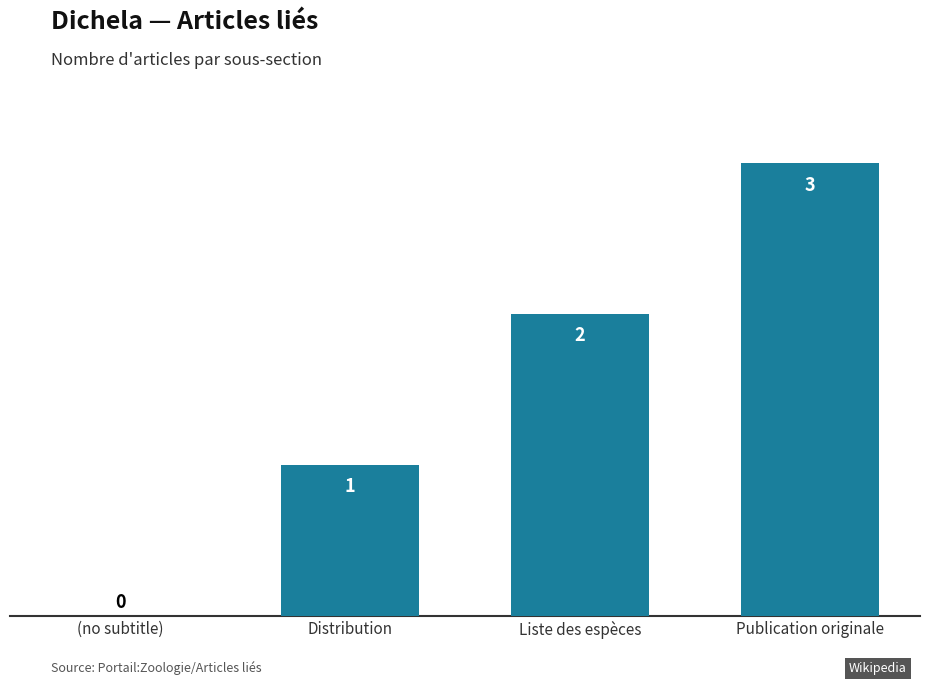

What is the maximum value shown in the chart?

3